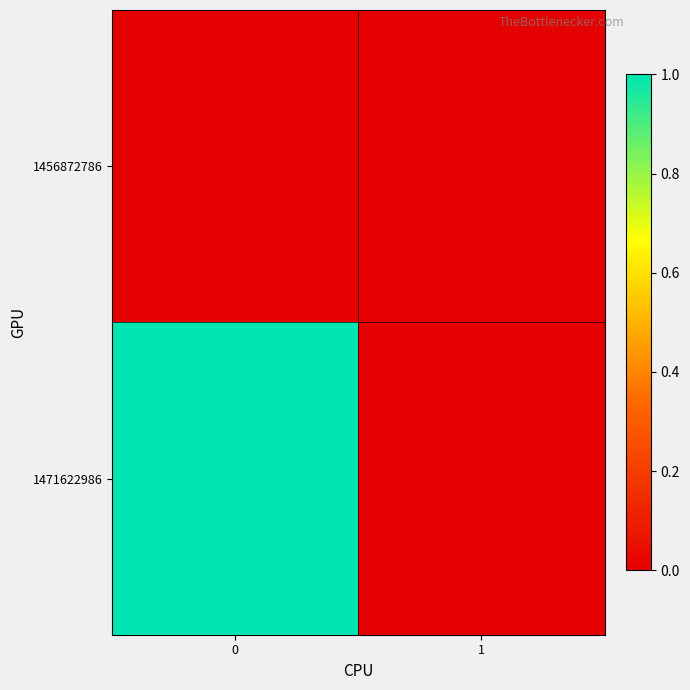

Rank the series by their average value, from lowest to highest.

1456872786, 1471622986